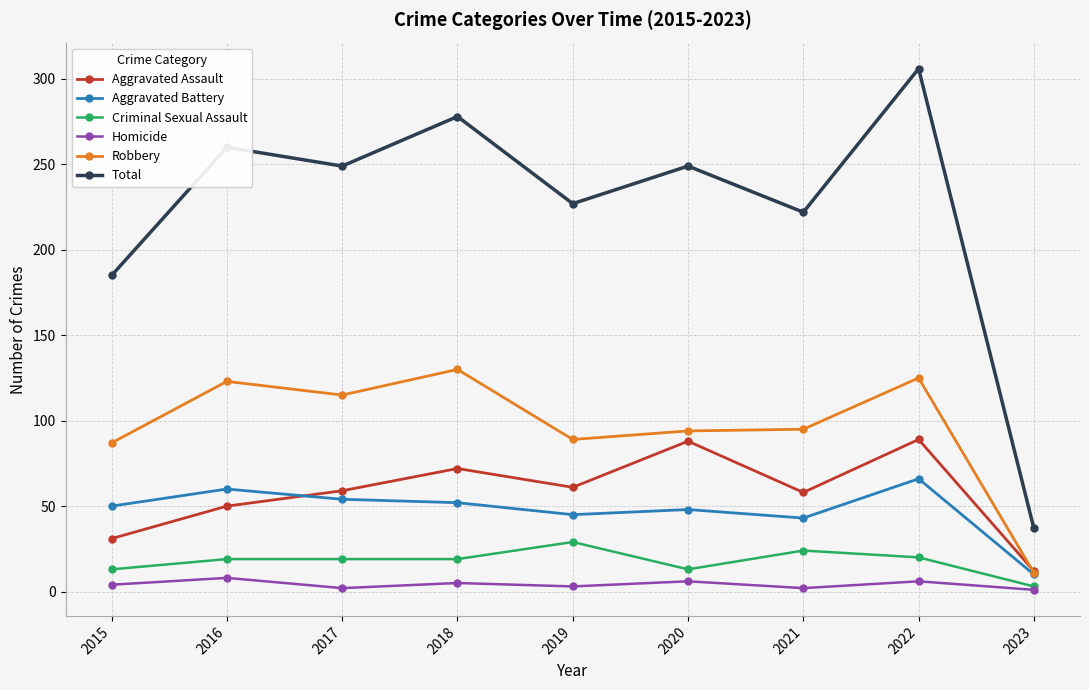

What is the average value of the Aggravated Assault series?

58